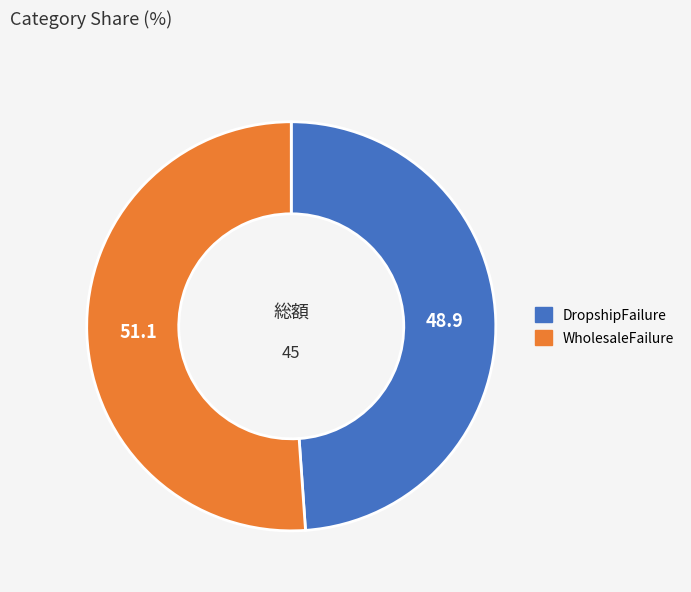

Between DropshipFailure and WholesaleFailure, which is larger?

WholesaleFailure